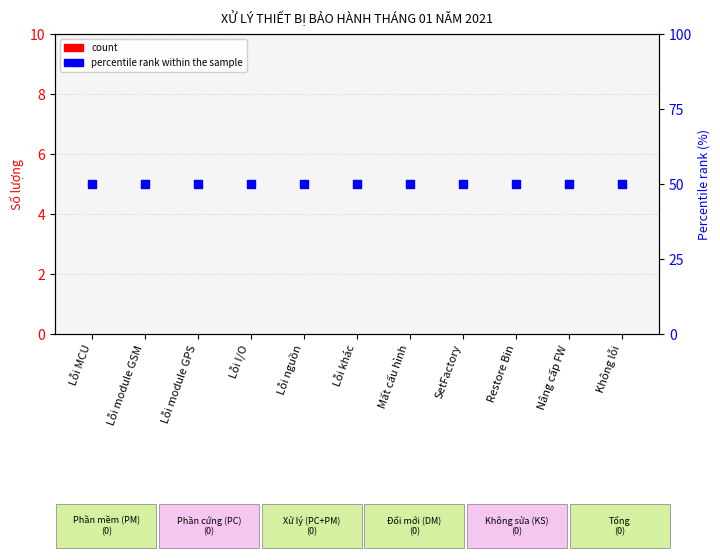

What are all the series names shown in the legend?

count, percentile rank within the sample